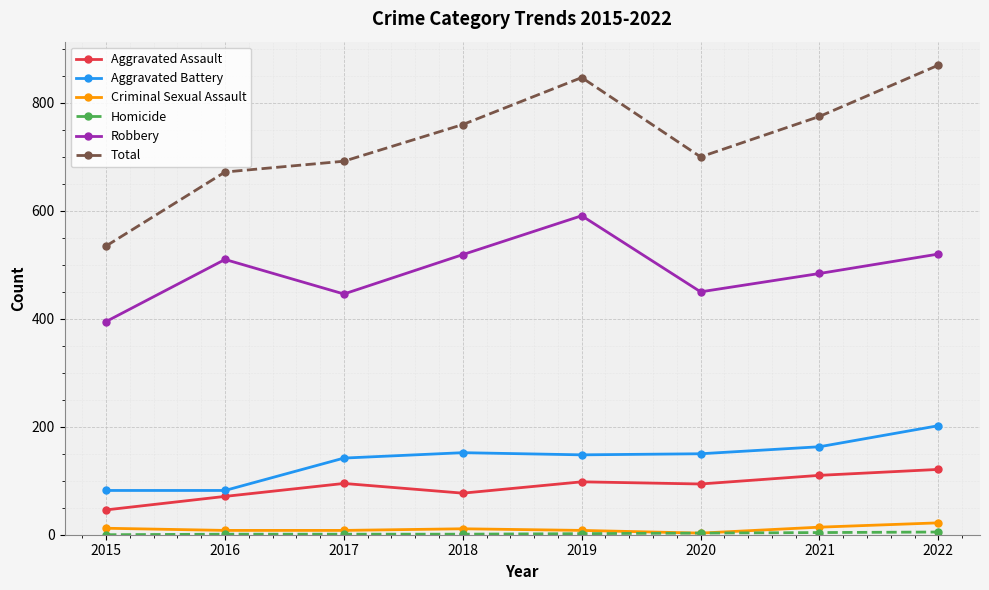

True or false: Robbery and Criminal Sexual Assault intersect in this chart.

False